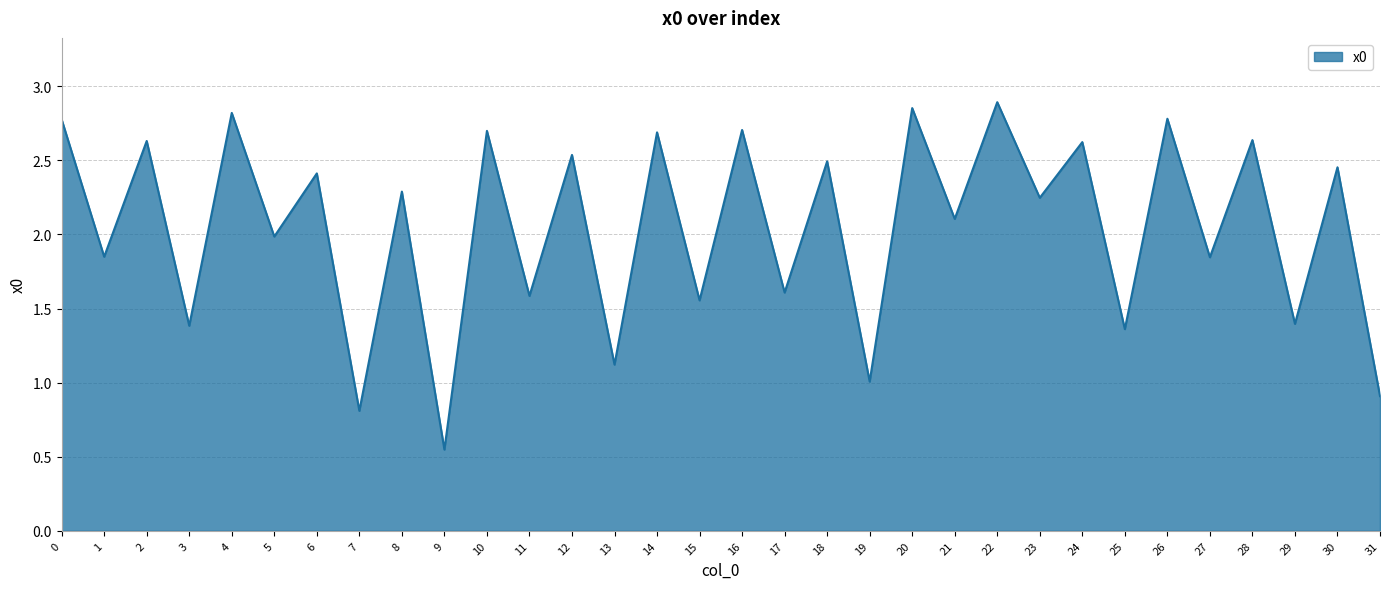

Is it true that the value at 16 is 2.7?

True